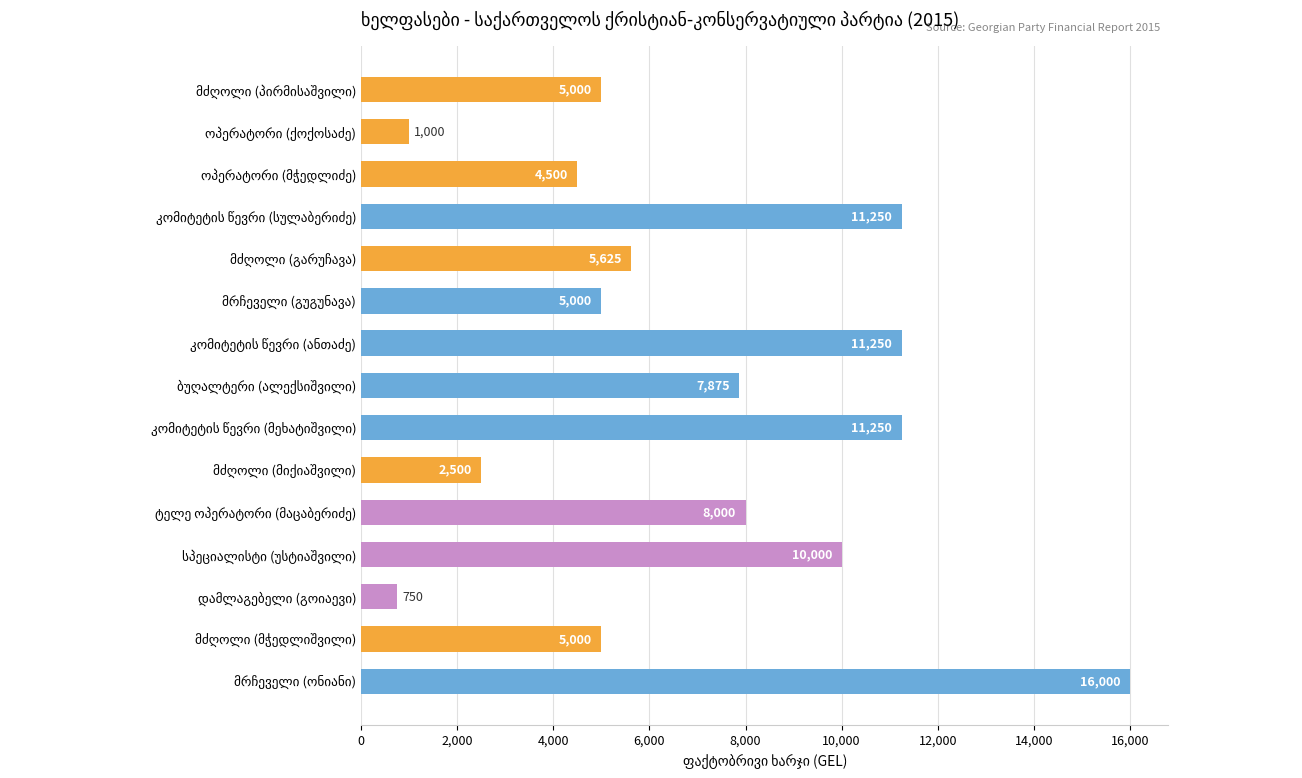

What is the maximum value shown in the chart?

16000